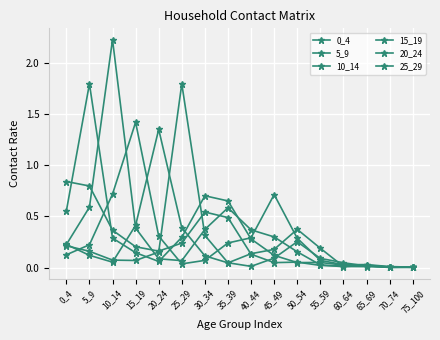

Which series has the widest spread of values?

10_14